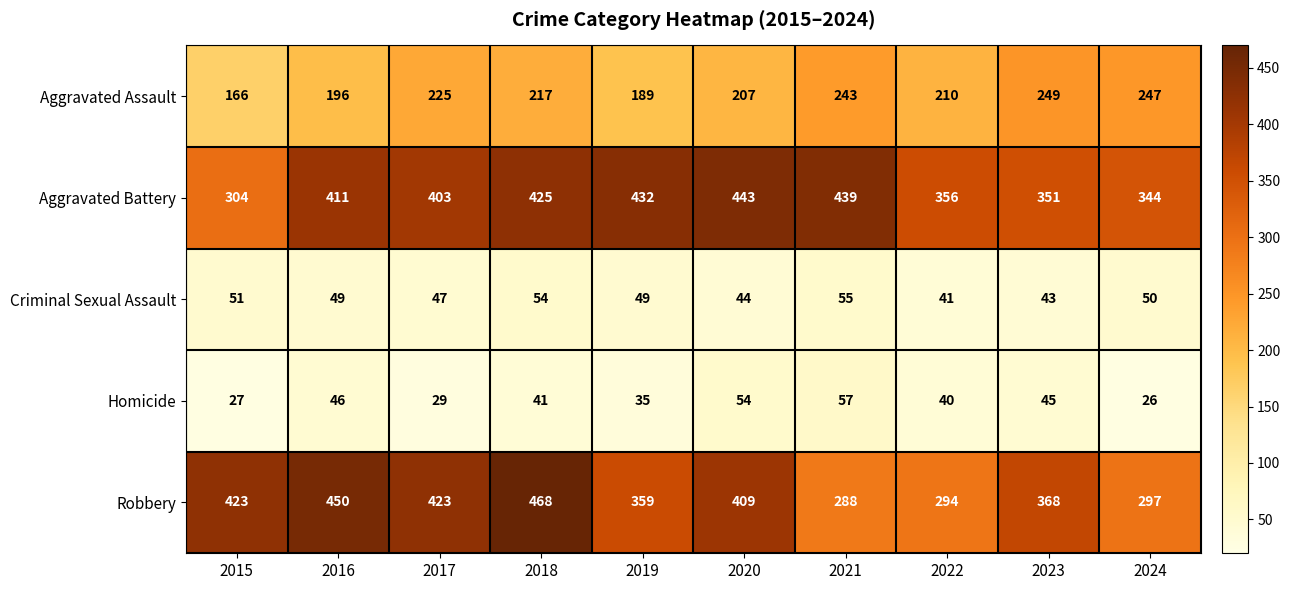

Rank the series by their maximum value, from highest to lowest.

Robbery, Aggravated Battery, Aggravated Assault, Homicide, Criminal Sexual Assault